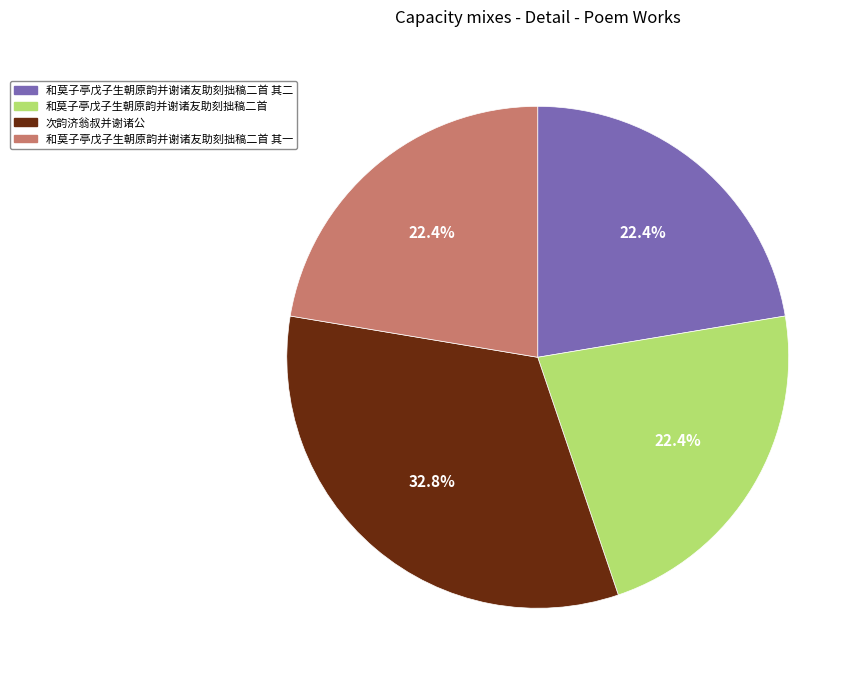

Does 和莫子亭戊子生朝原韵并谢诸友助刻拙稿二首 其二 represent more than half of the total?

No